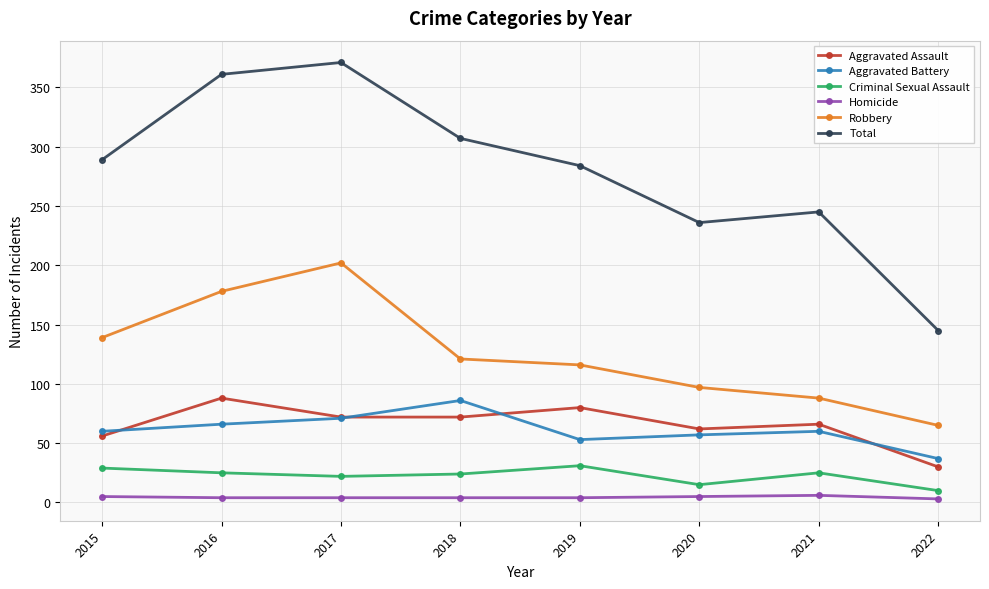

True or false: Aggravated Battery and Homicide cross at least once.

False